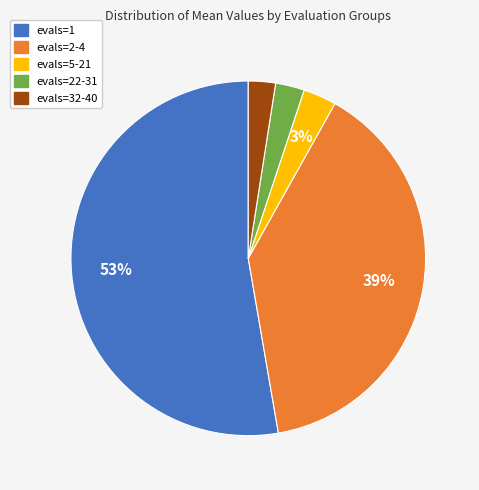

What percentage is the evals=22-31 slice, to the nearest percent?

3%